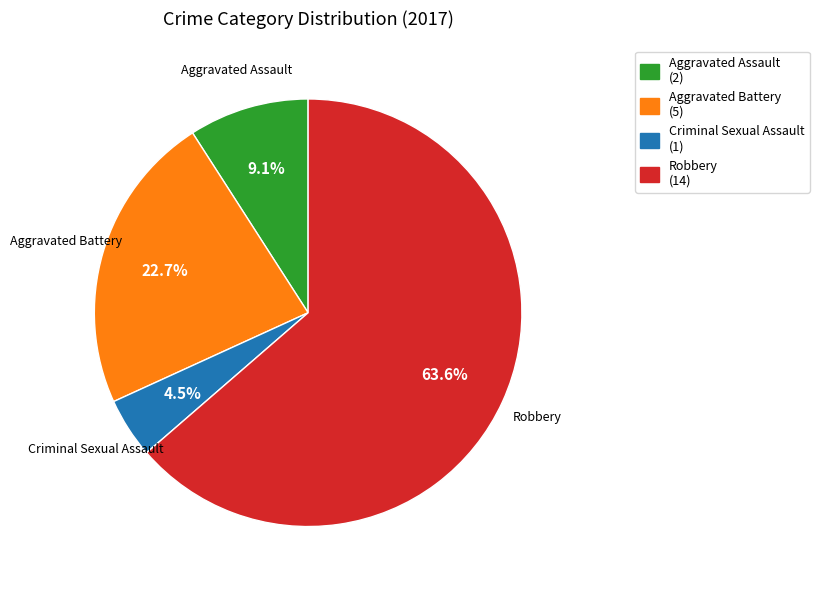

True or false: Aggravated Battery accounts for 23% of the total.

True